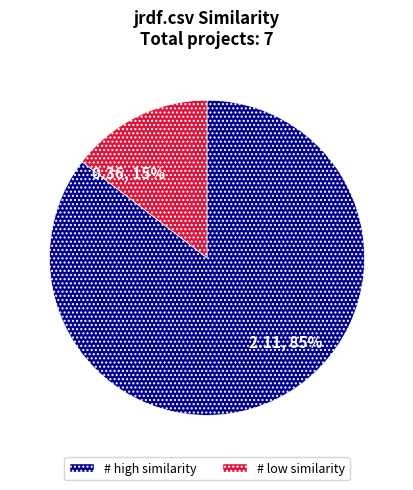

Is the sum of 2.11, 85% and 0.36, 15% greater than half?

Yes